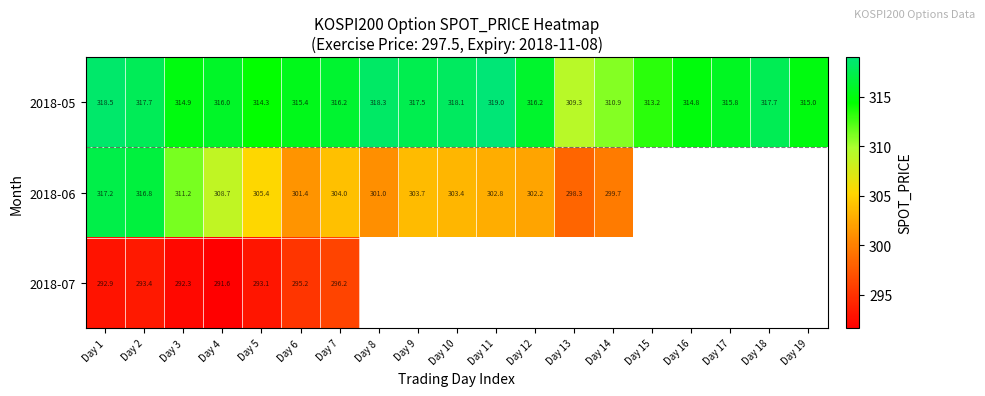

The value of 2018-05 at Day 9 is 317.5. True or false?

True